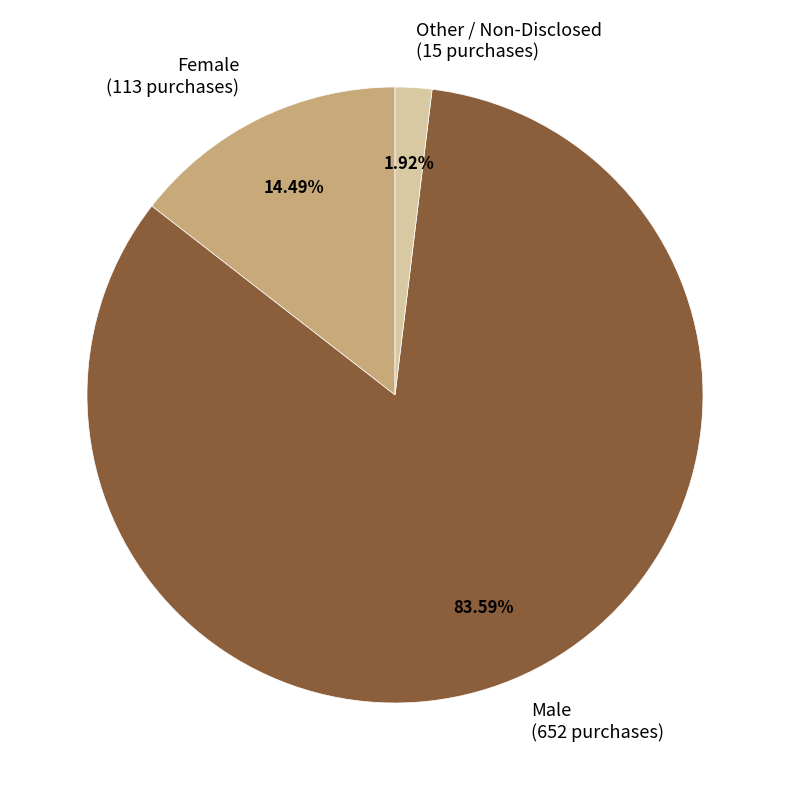

Which category has the biggest portion of the pie?

Male